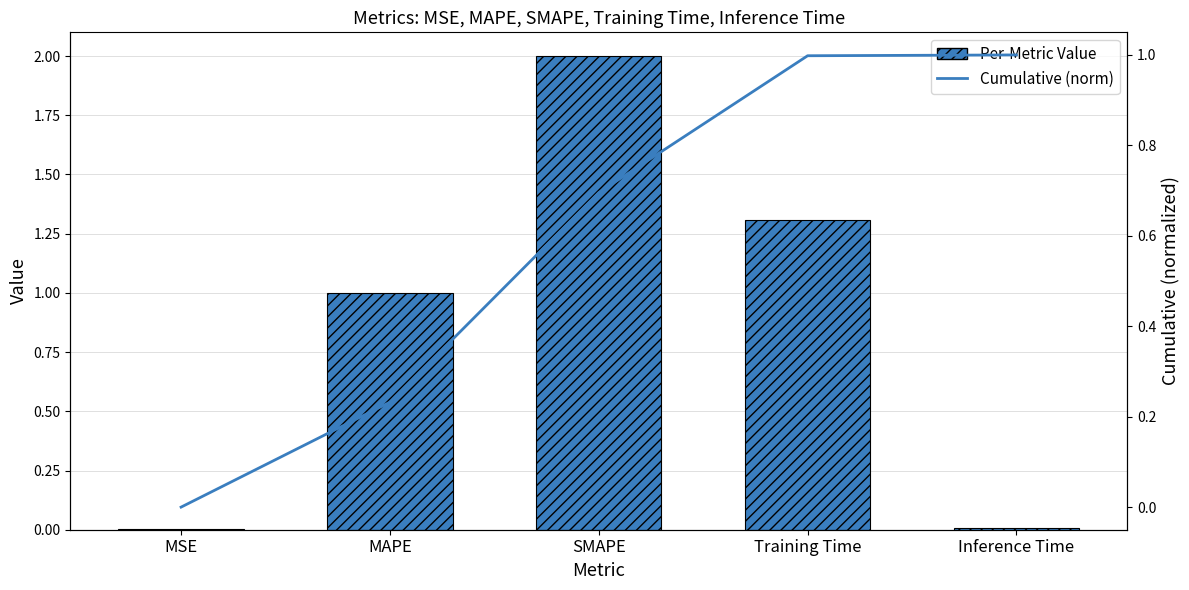

At which category does the chart reach its peak across all series?

SMAPE